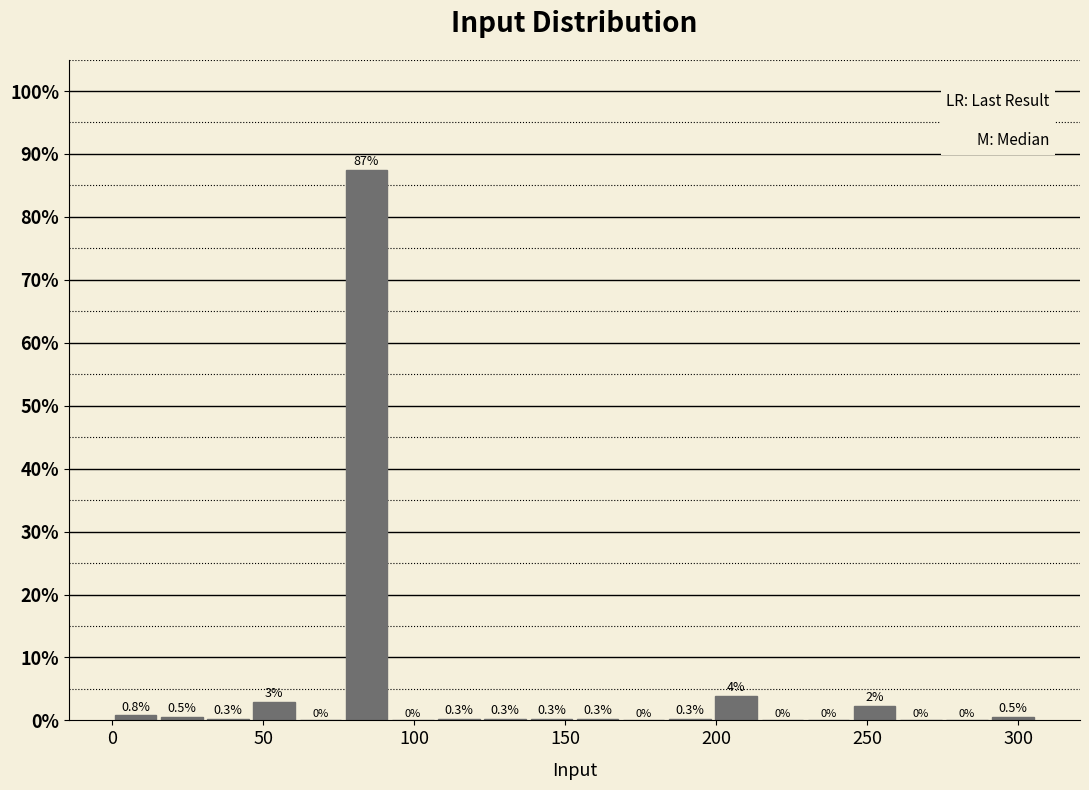

Around what value on the x-axis is the tallest bar? Give the approximate position of its centre, as read against the axis.

85